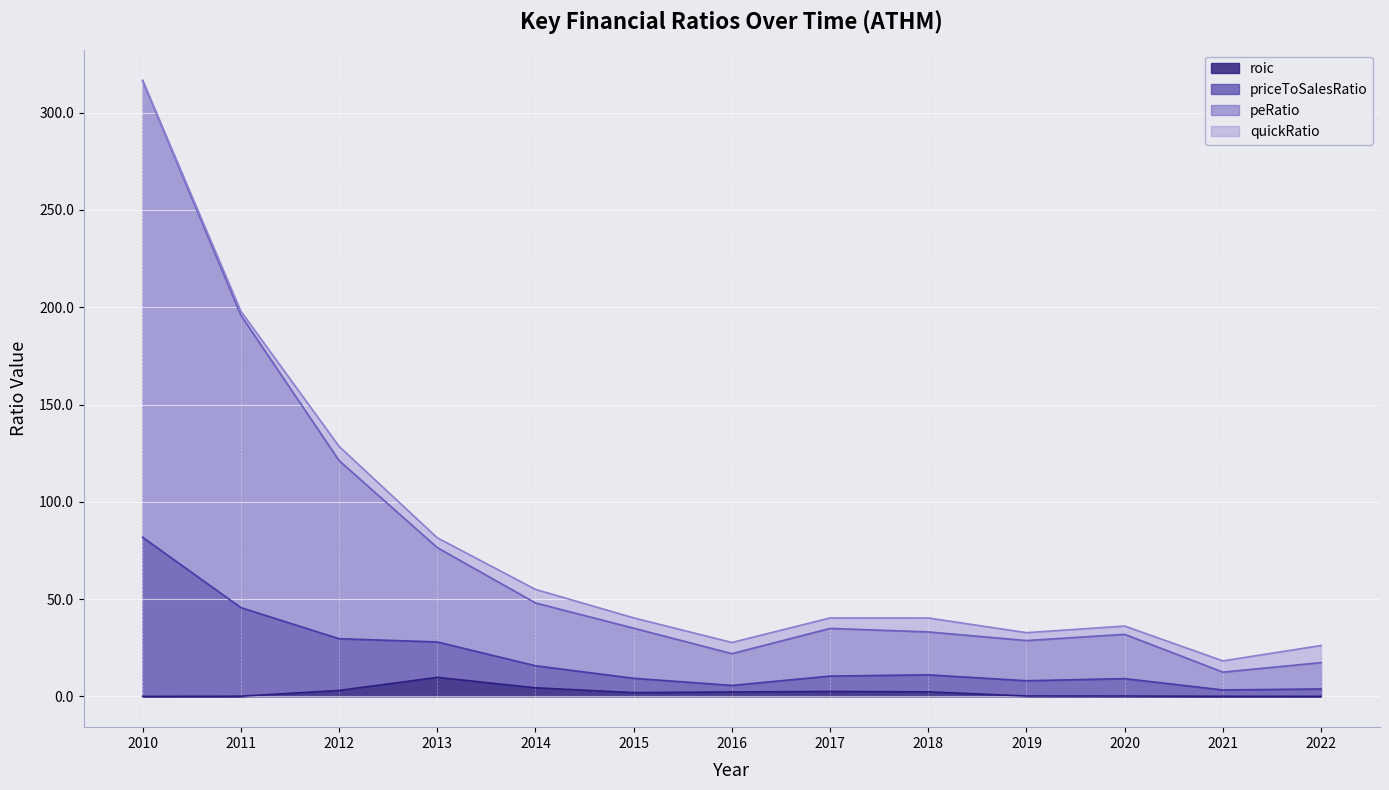

What is the highest value of the roic series?

9.8